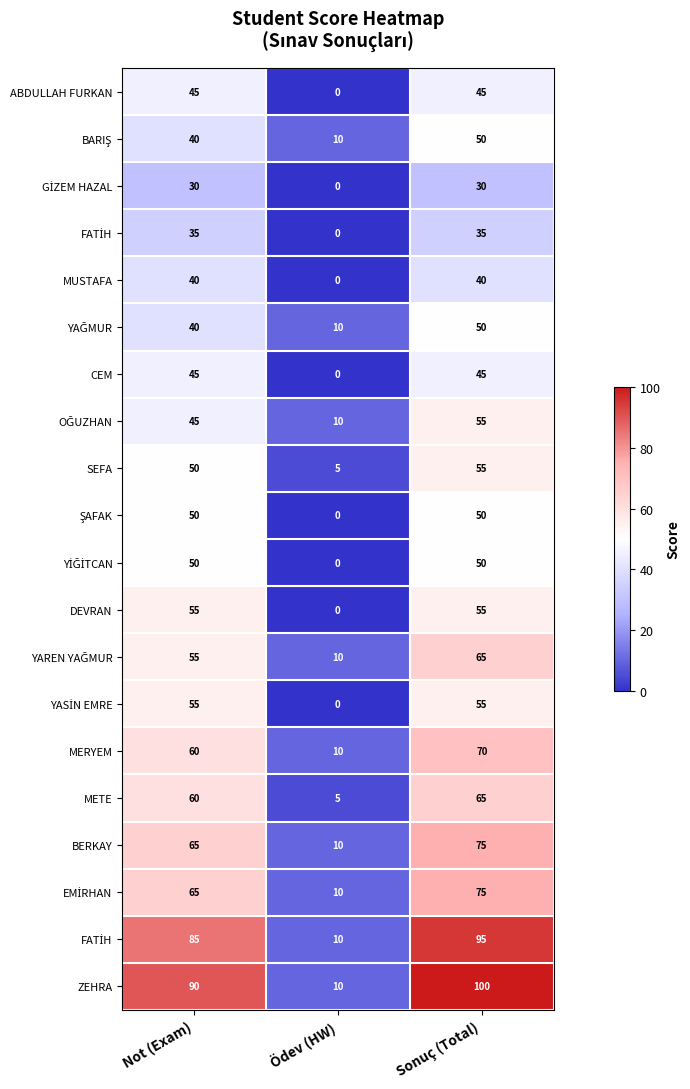

At how many categories does at least one series exceed 7?

3